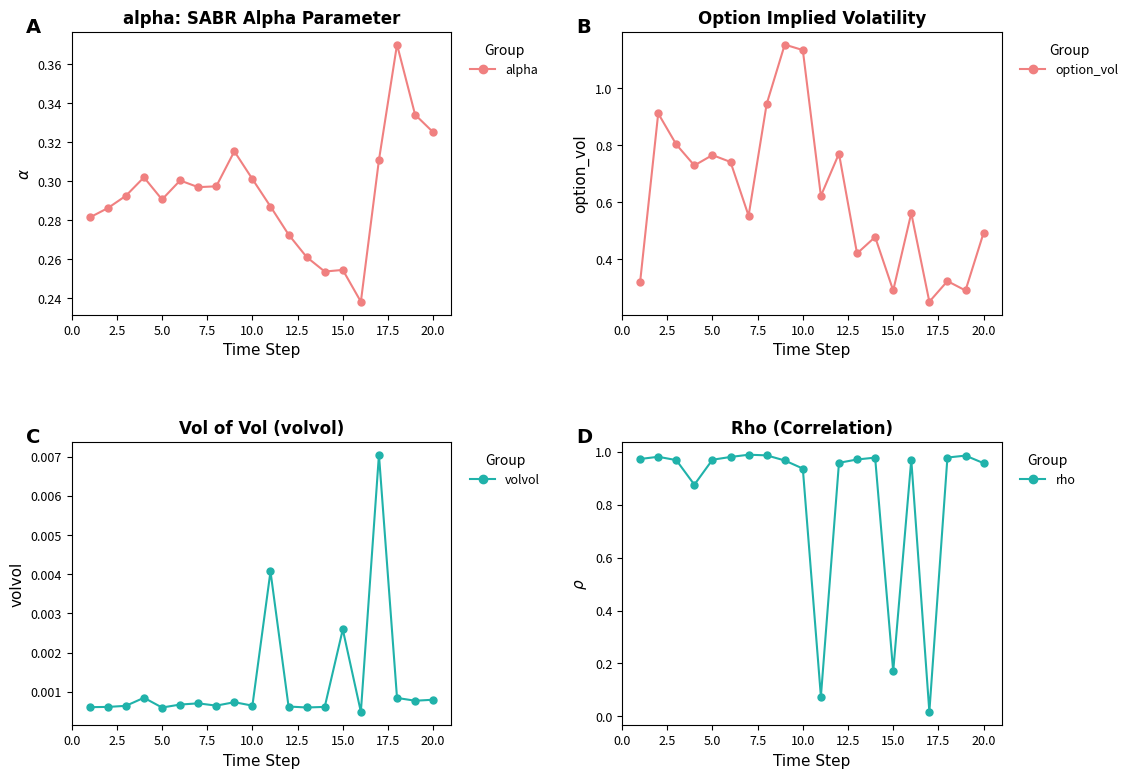

How many interior local peaks does the rho series have?

5